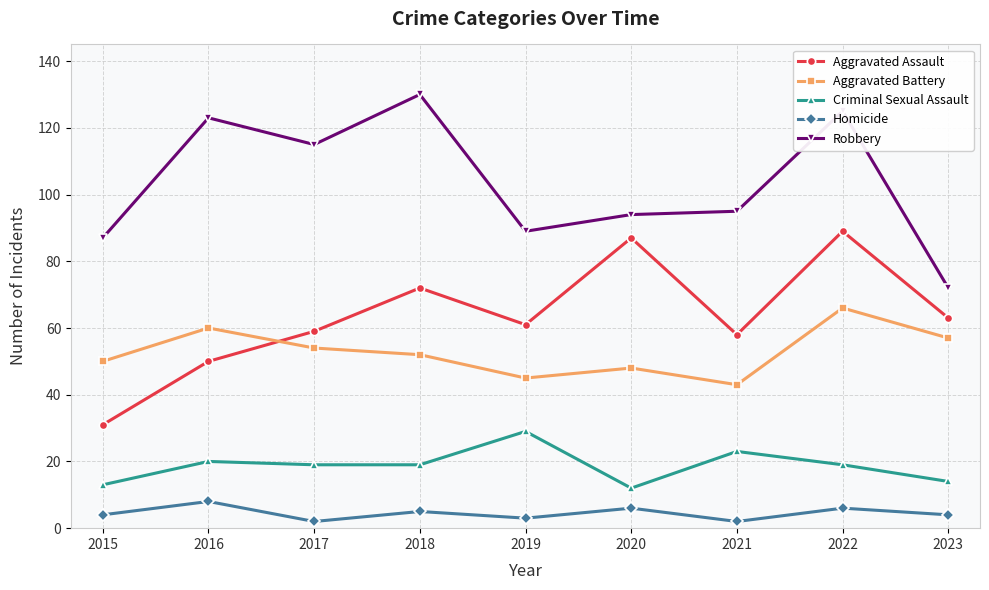

What are all the series names shown in the legend?

Aggravated Assault, Aggravated Battery, Criminal Sexual Assault, Homicide, Robbery